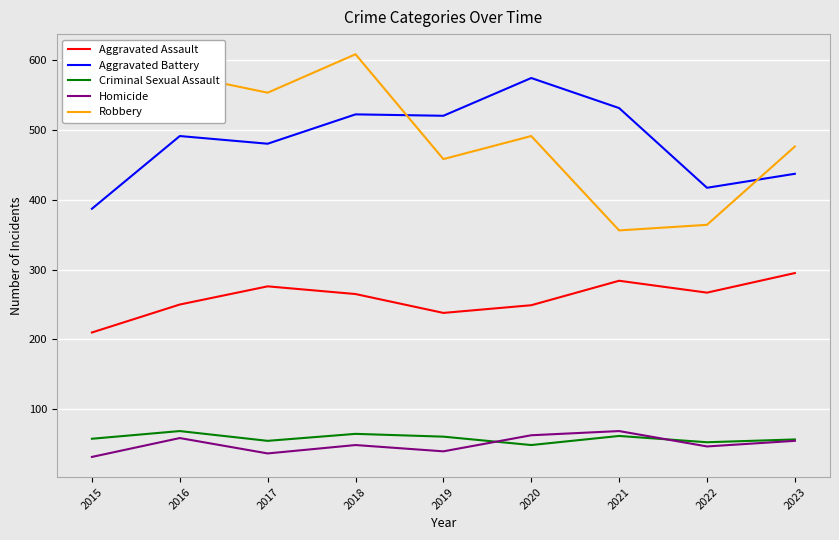

What is the difference between the Aggravated Assault values at 2015 and 2023?

85